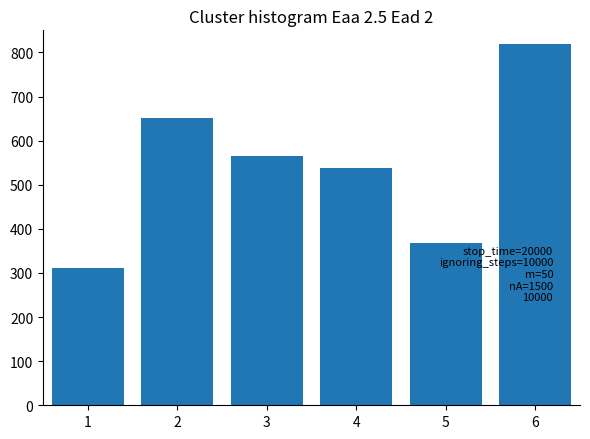

Reading left to right, what are all the values shown in this chart?

311.0	650.3	565.5	537.2	367.6	820.0